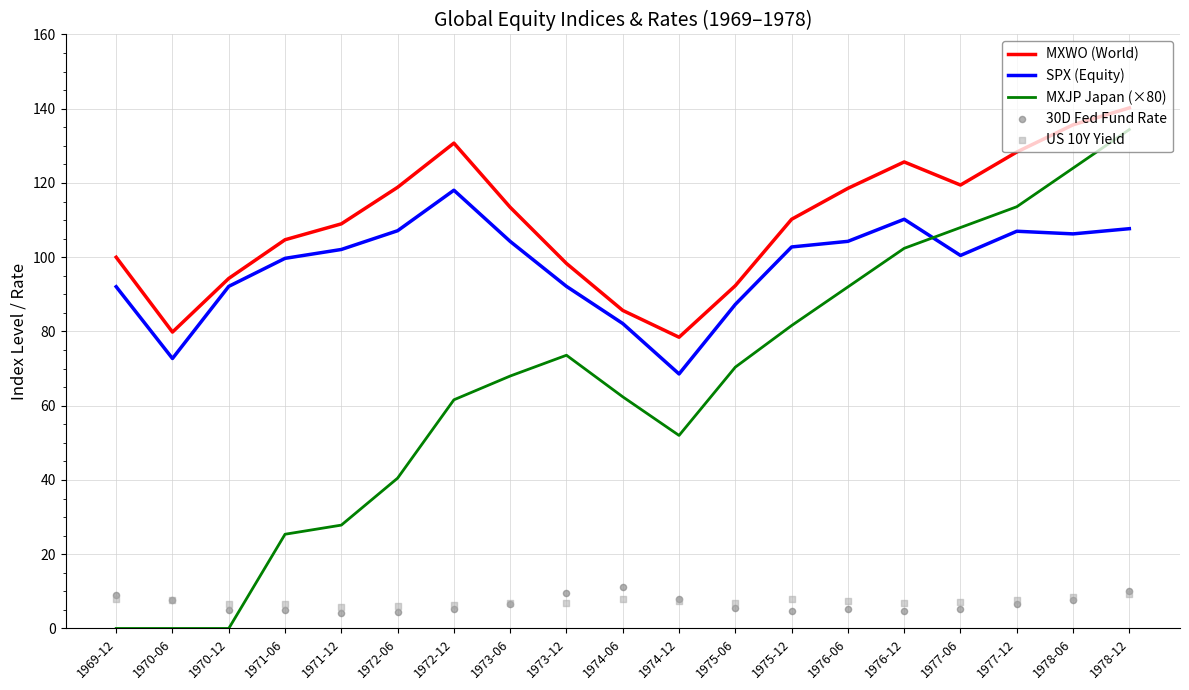

Which series contains the highest Y value?

MXWO (World)